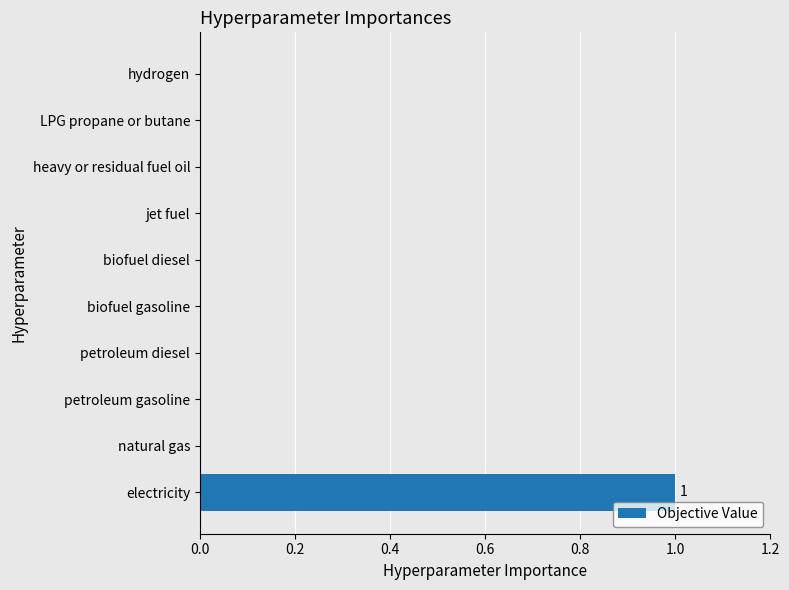

What is the greatest value displayed?

1